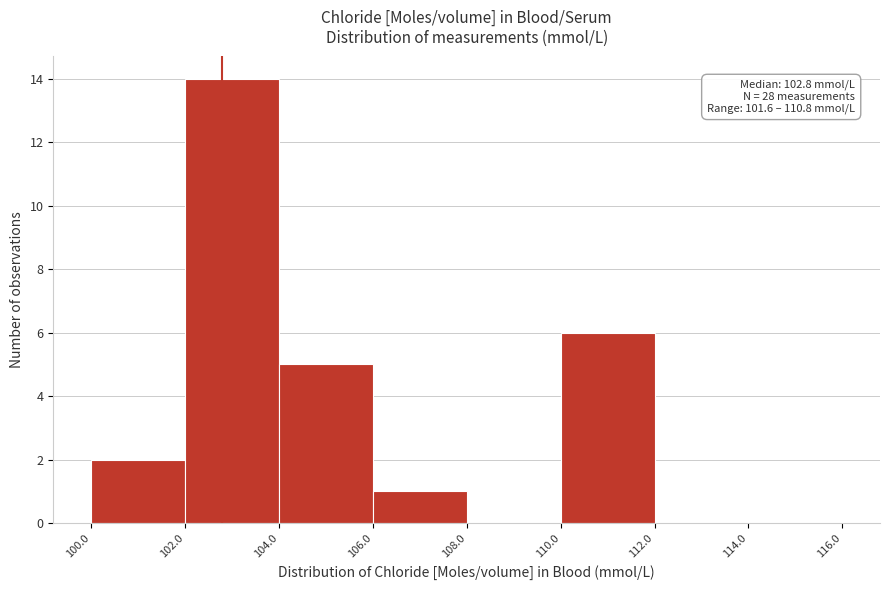

Over which range of the x-axis is the bar tallest?

102.0 to 104.0